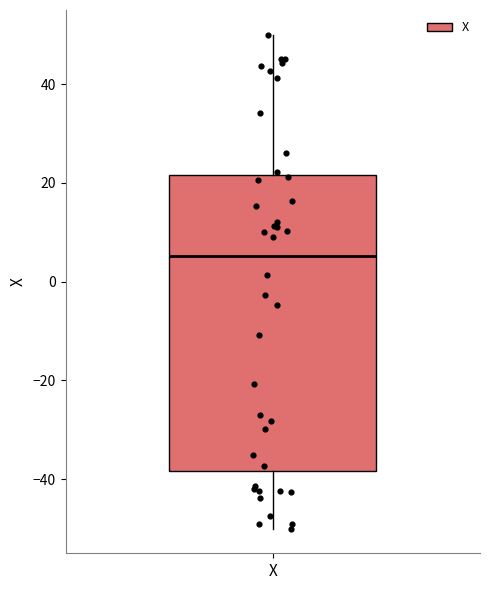

Transcribe this box plot: give where the median line is, the range the box spans, and where the two whiskers end, as read against the y-axis. The values are not printed on the chart, so give them approximately, as read against the axis.

median 6, box -38 to 22, whiskers -50 to 50